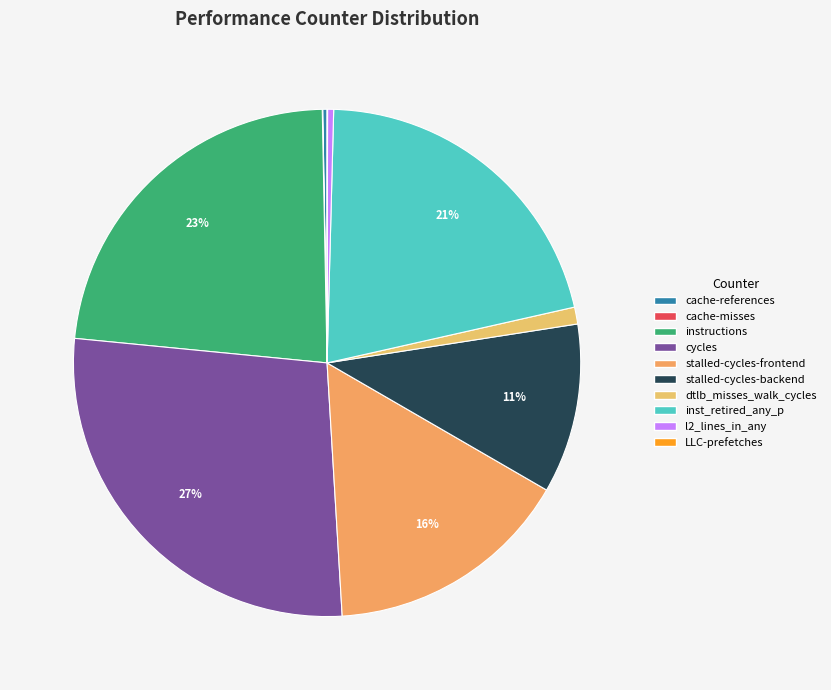

Is there a majority slice in this chart?

No